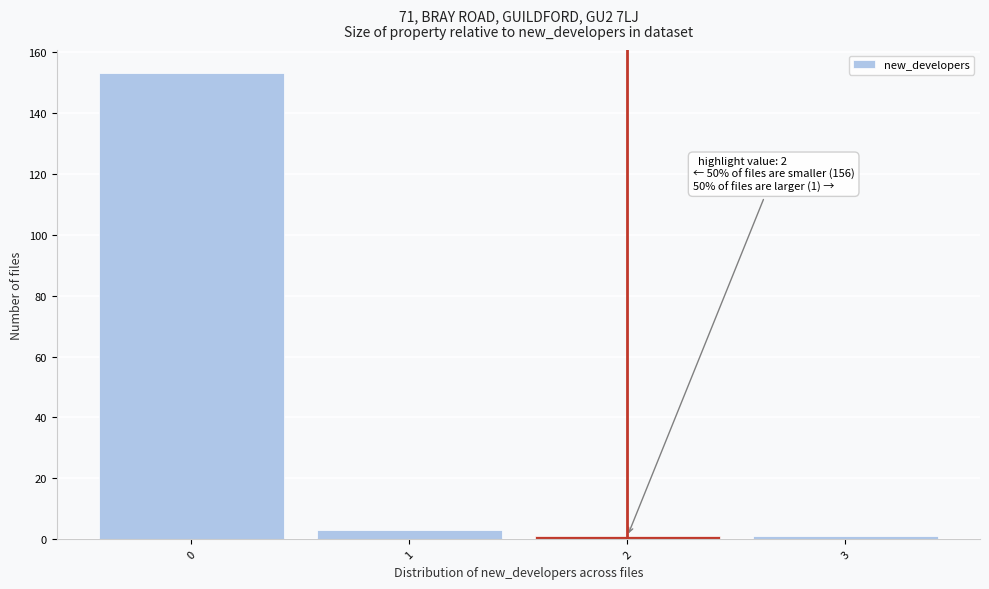

Which range on the x-axis has the tallest bar?

-0.5 to 0.5